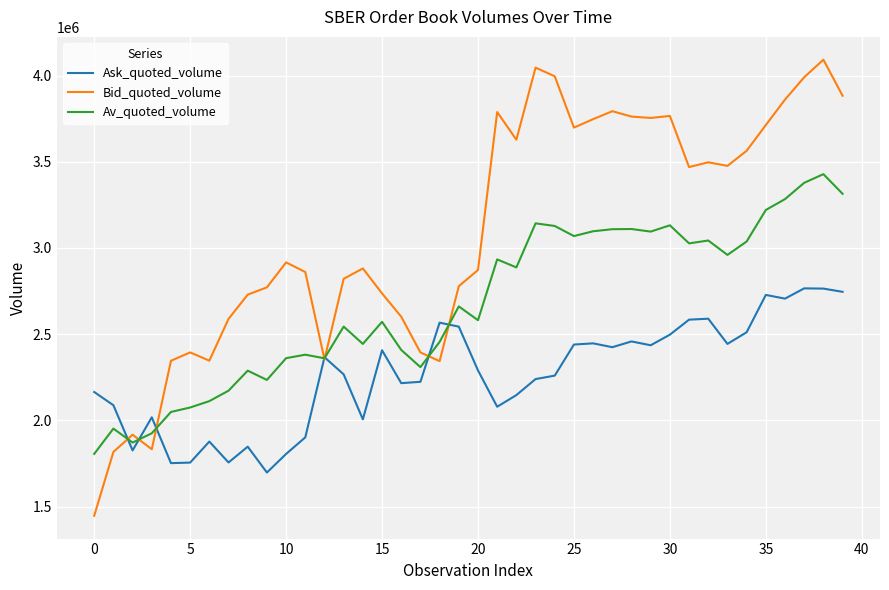

List the series in order of their peak value, highest first.

Bid_quoted_volume, Av_quoted_volume, Ask_quoted_volume